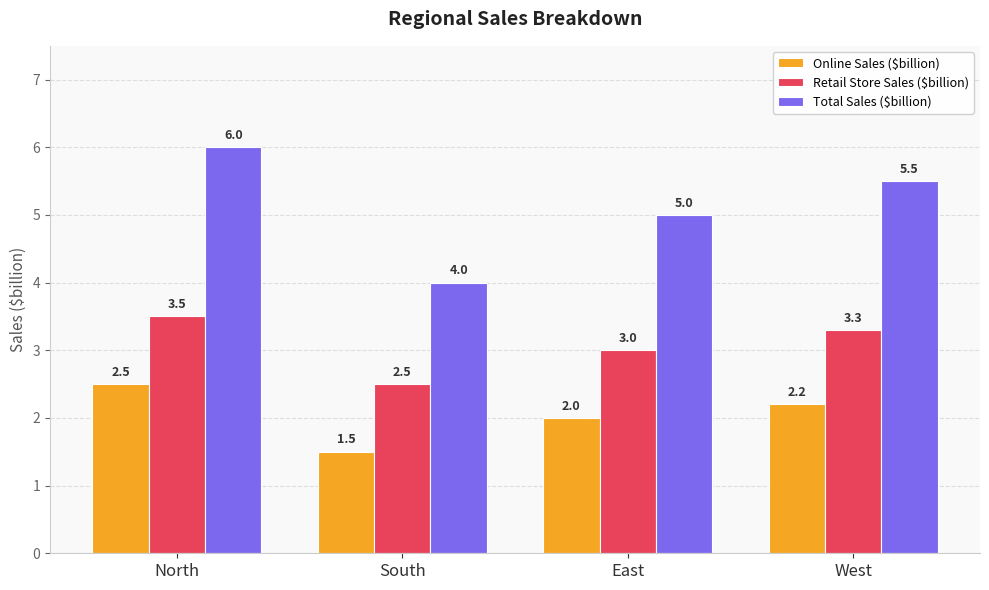

What is the value of the Total Sales ($billion) bar at the 3rd from the left?

5.0